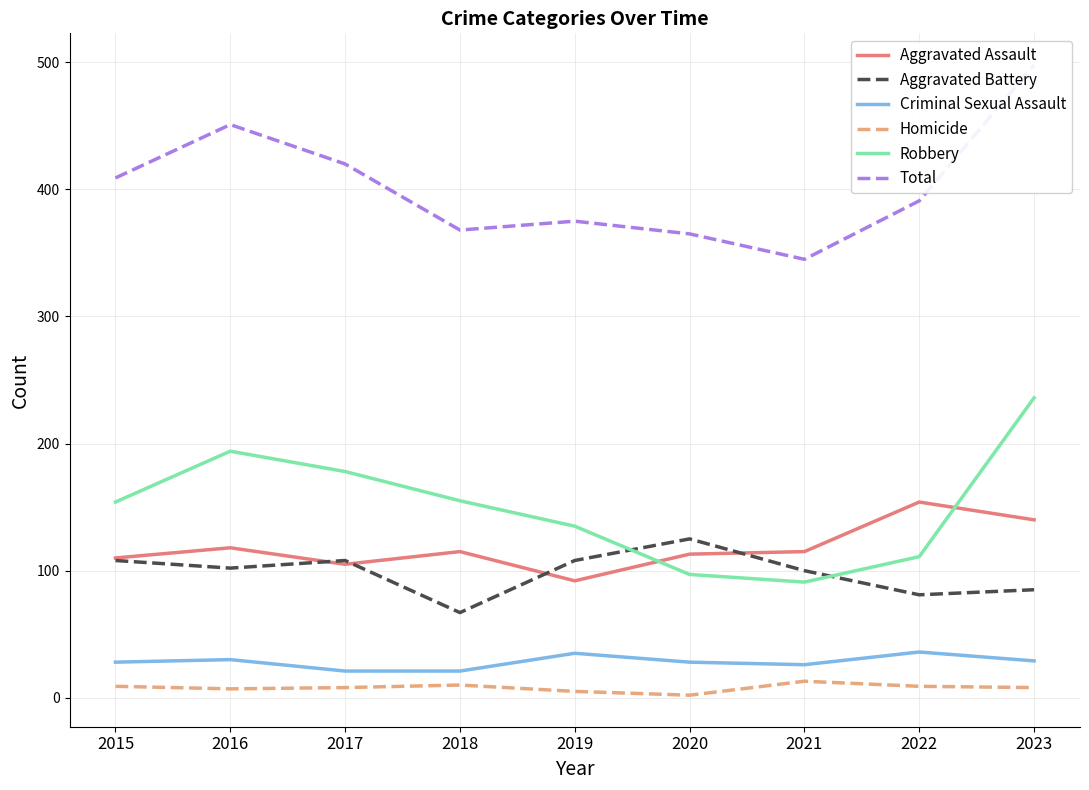

What is the difference between the Criminal Sexual Assault values at 2023 and 2019?

6